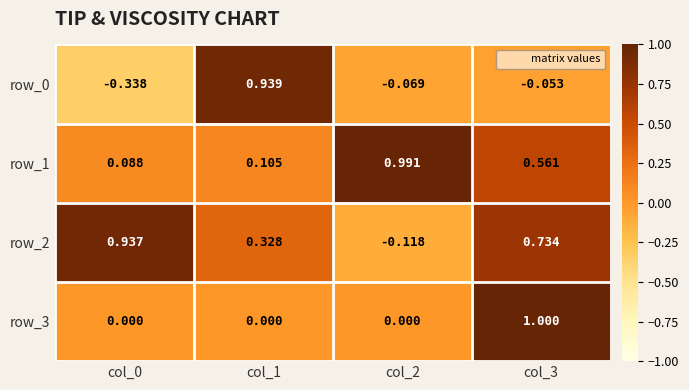

The row_0 series shows 0.6 at col_1. True or false?

False